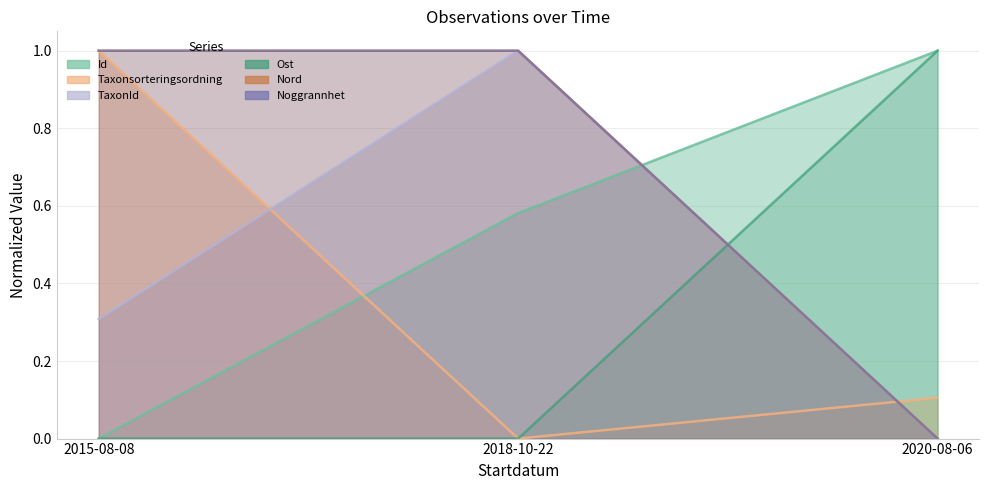

The Id series shows -0.6 at 2015-08-08. True or false?

False